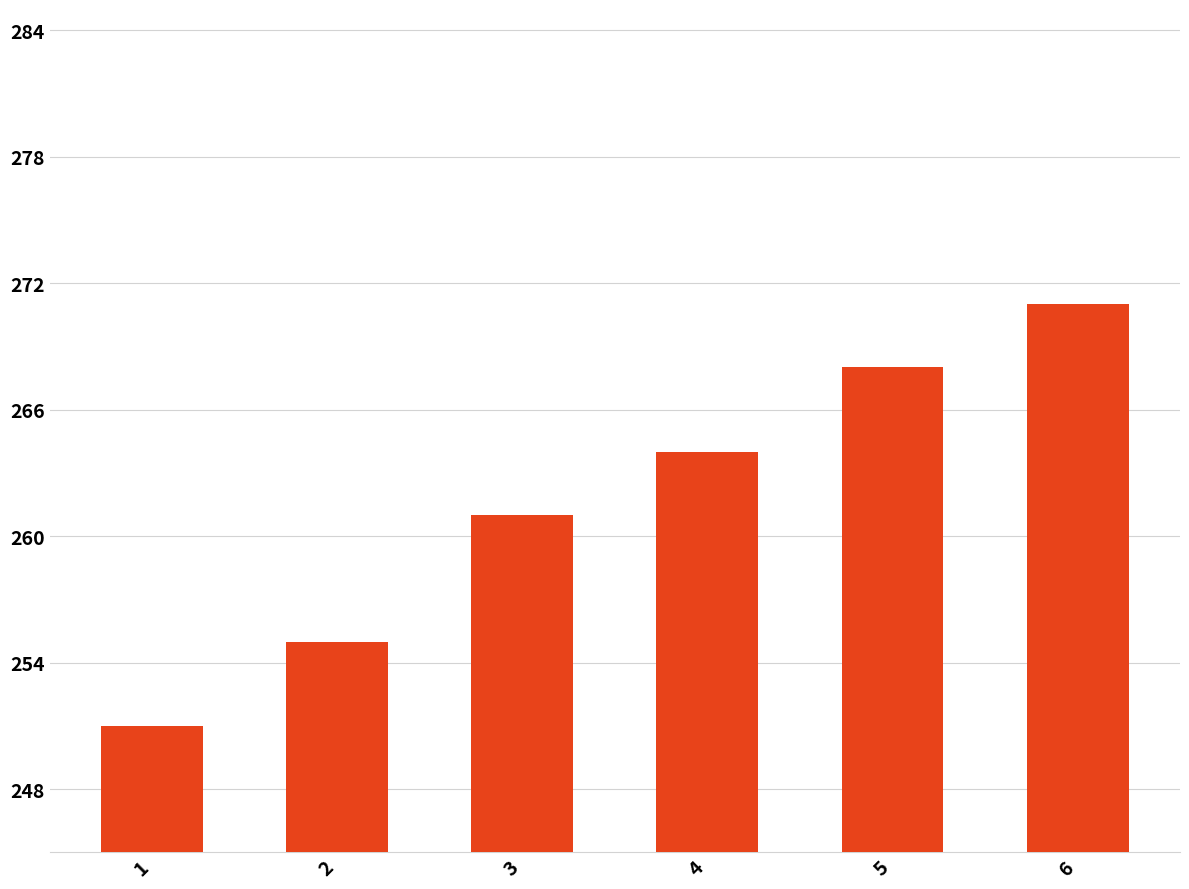

What is the change in value from 3 to 5?

+7